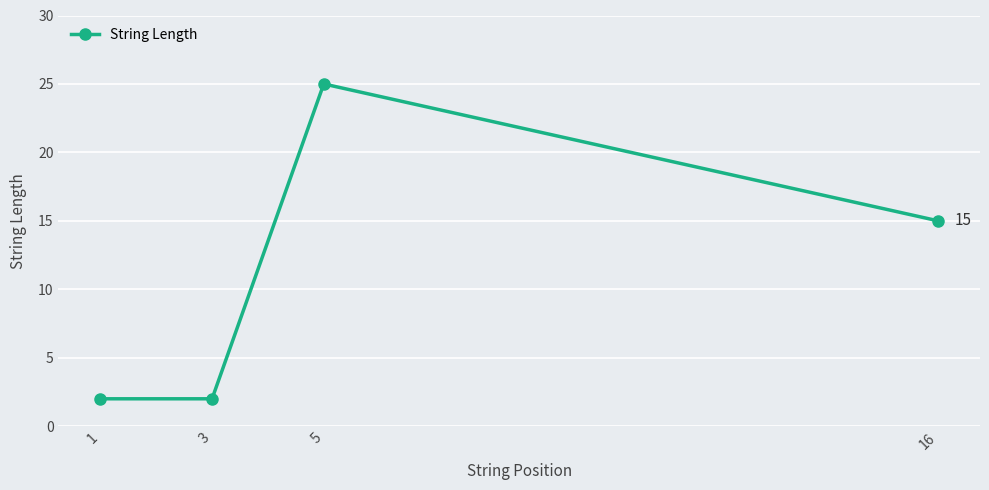

Approximately how many times larger is the value at 5 compared to 3?

12.5